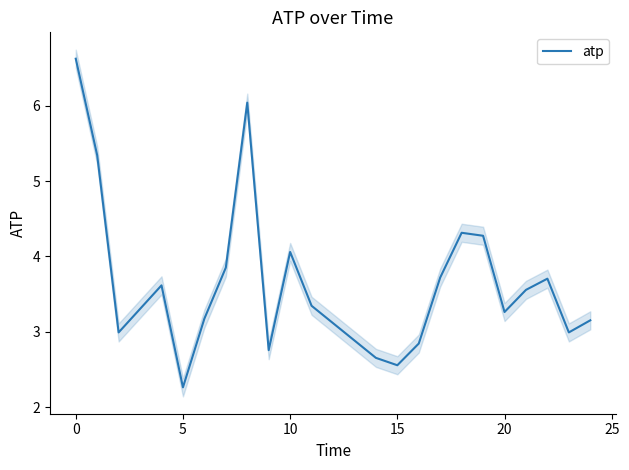

Does the chart display data point markers on the line(s)?

No